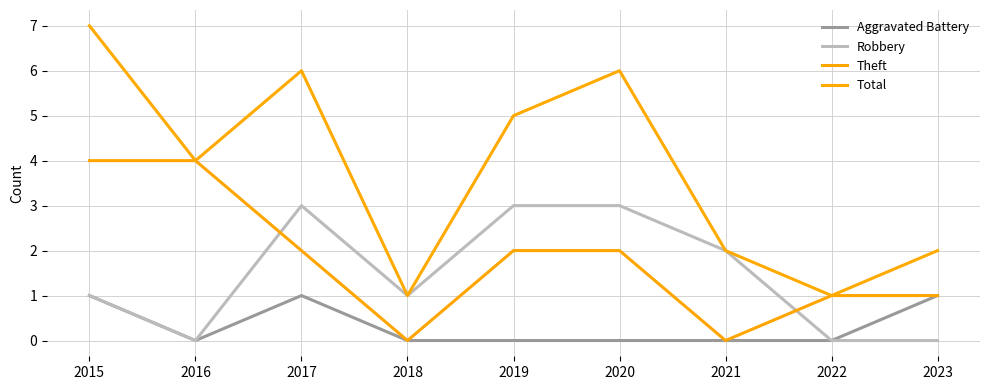

How many lines are shown in the chart?

4